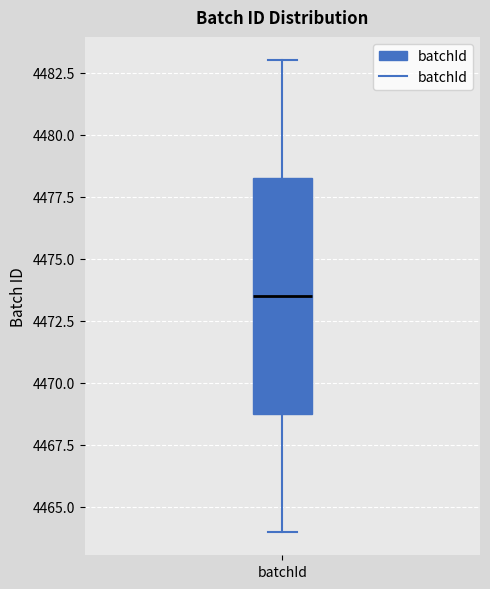

Where does the lower whisker of the box for batchId end on the y-axis? The values are not printed on the chart, so give them approximately, as read against the axis.

4464.0